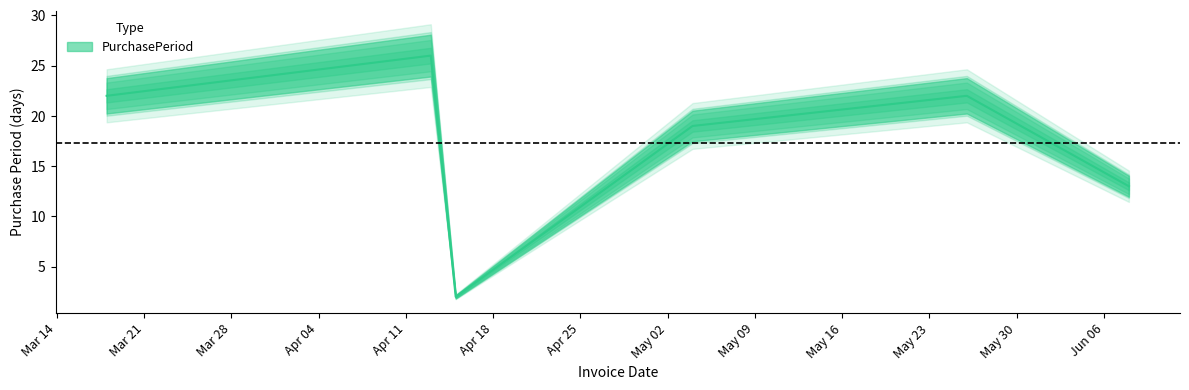

How many series are shown in this chart?

1